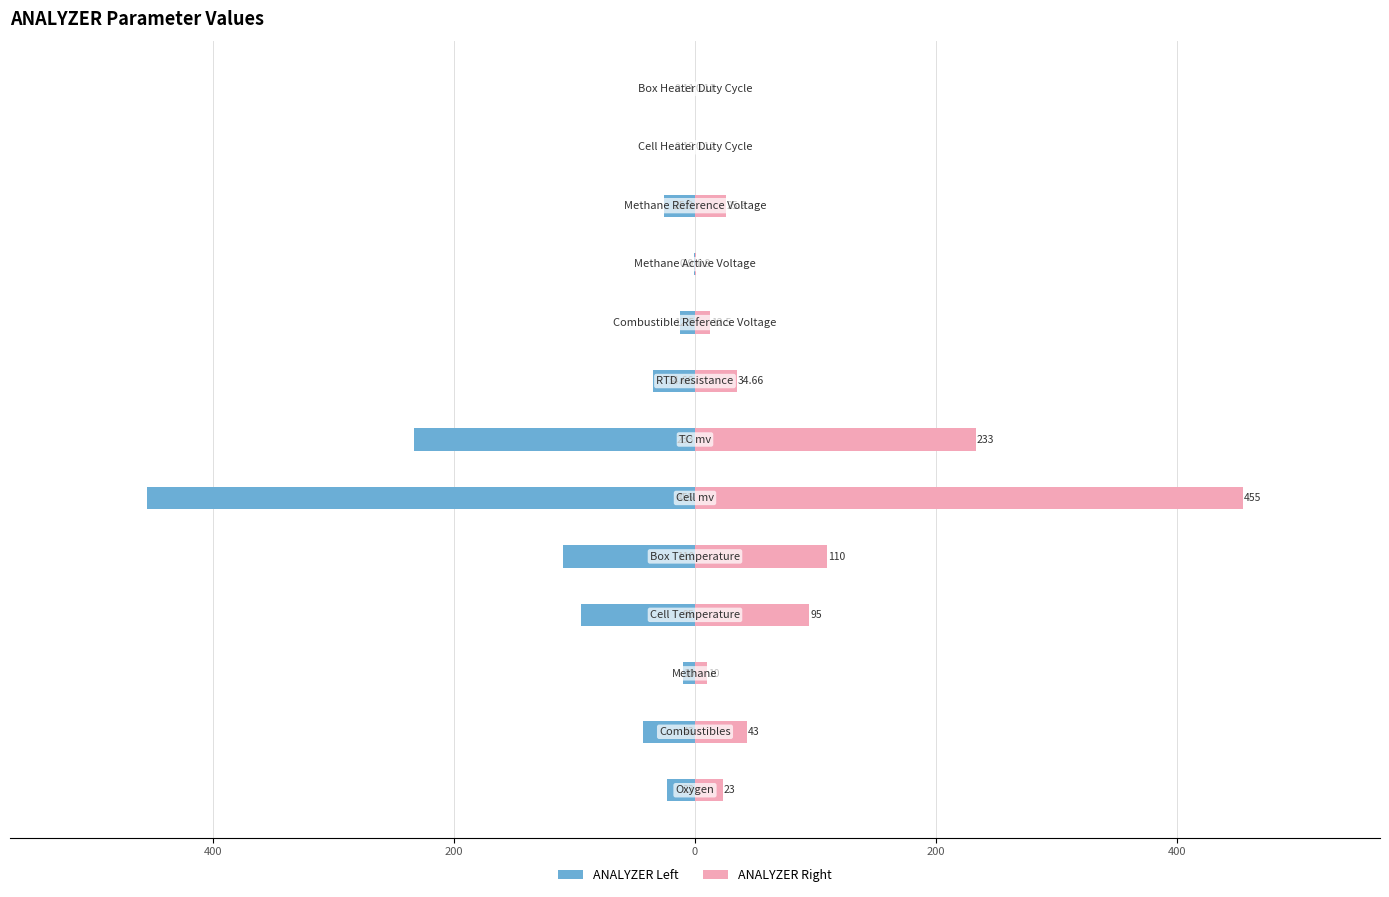

What is the value of the ANALYZER Right bar at the 5th from the left?

10.0